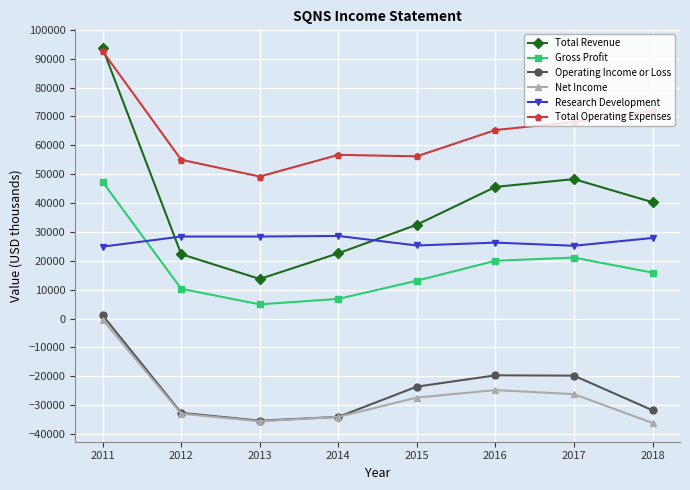

How many values in the Operating Income or Loss series exceed -23600?

3